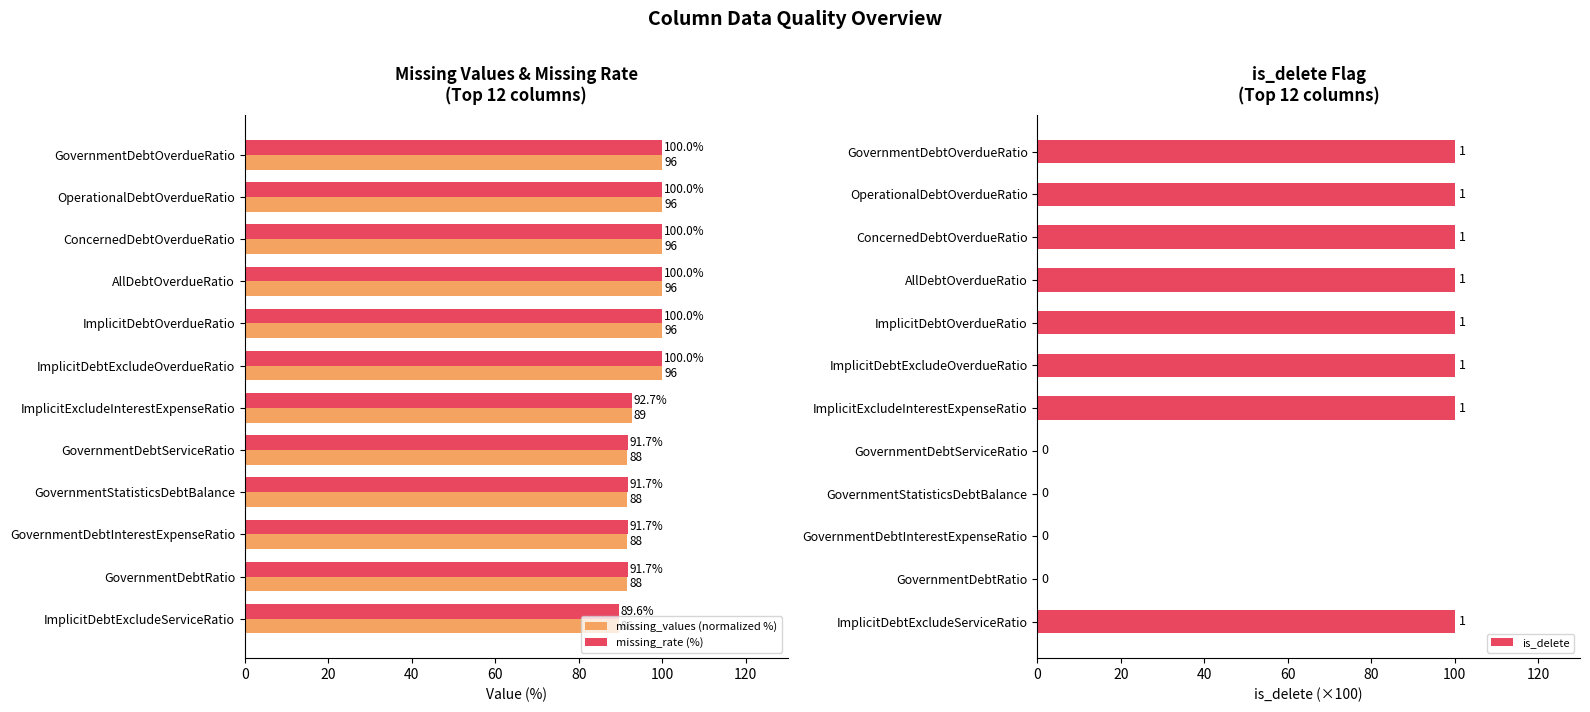

How many is_delete values are between 0 and 100?

12